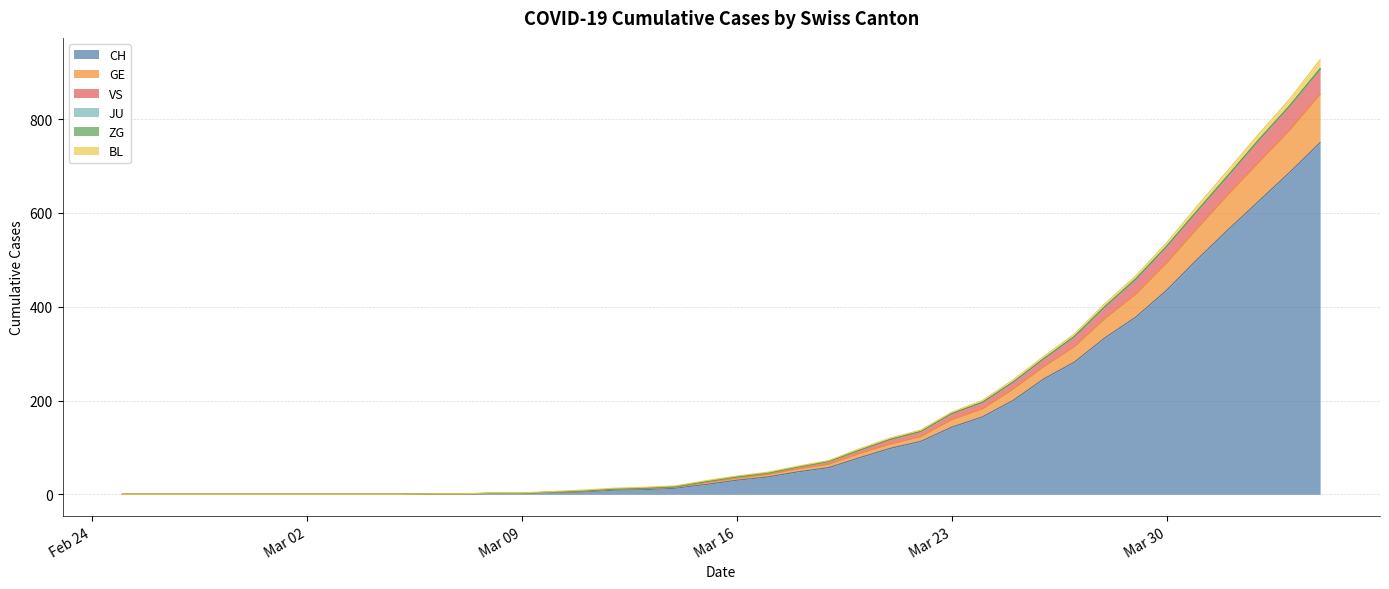

What is the label of the 39th point from the left?

2020-04-03